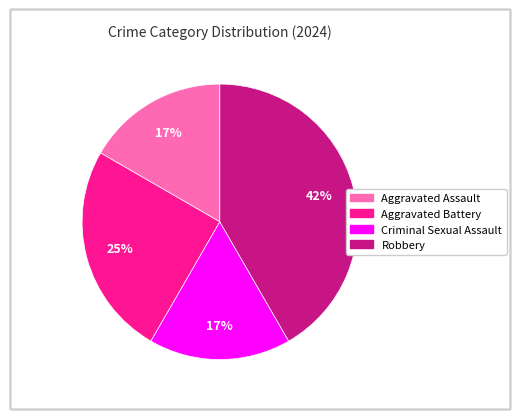

What percentage is the Aggravated Assault slice, to the nearest percent?

17%